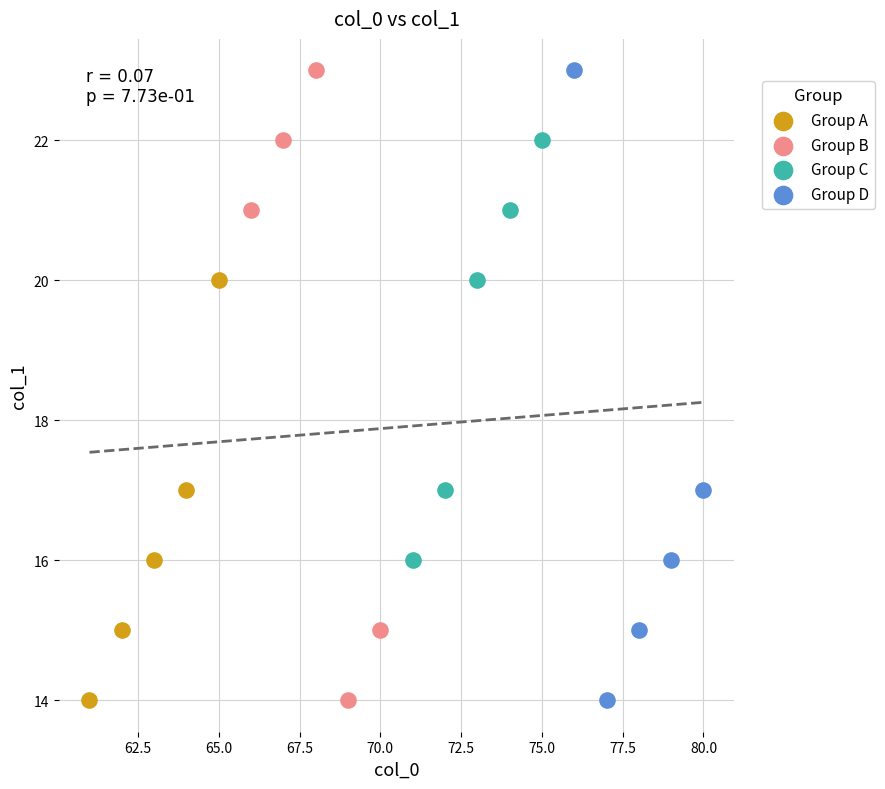

What are all the series names shown in the legend?

Group A, Group B, Group C, Group D